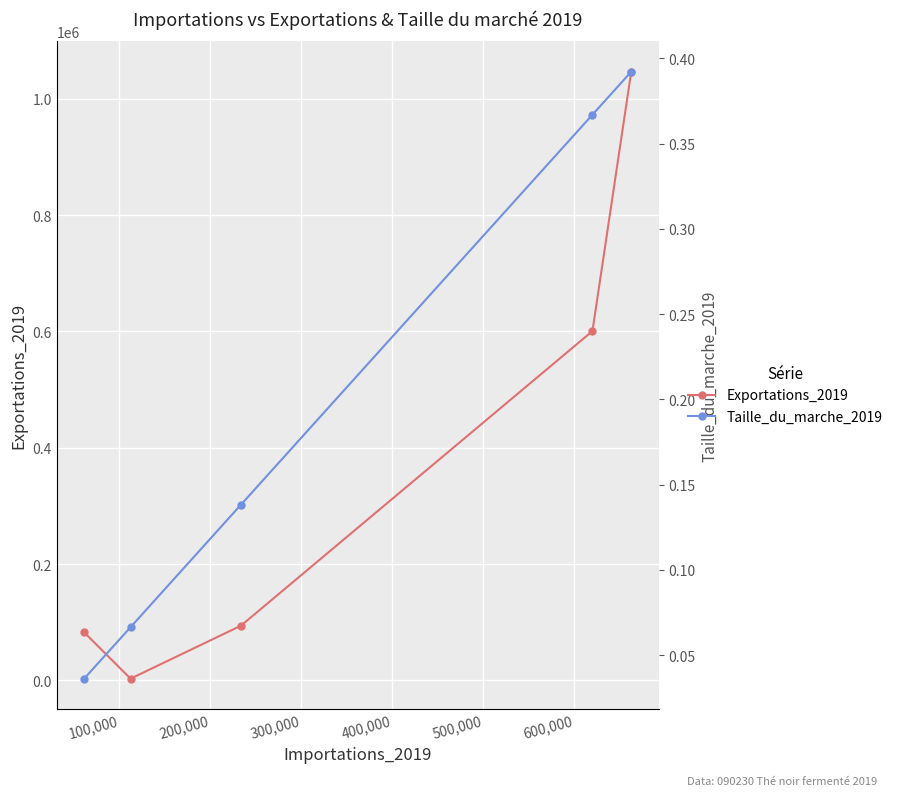

What are all the series names shown in the legend?

Exportations_2019, Taille_du_marche_2019